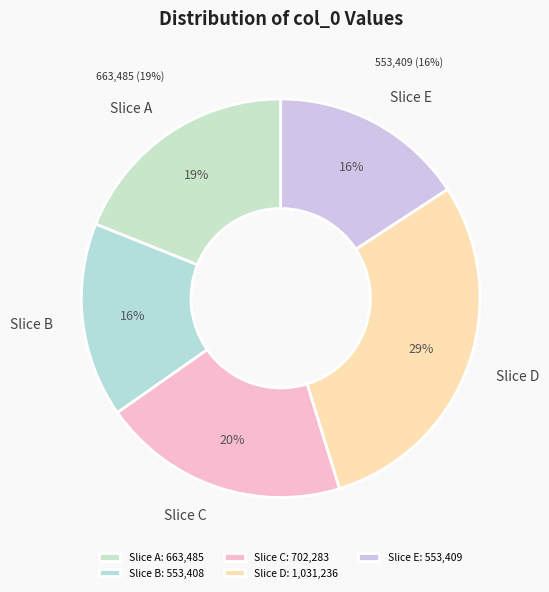

To the nearest percent, what is the combined percentage of 702283 and 553408?

36%